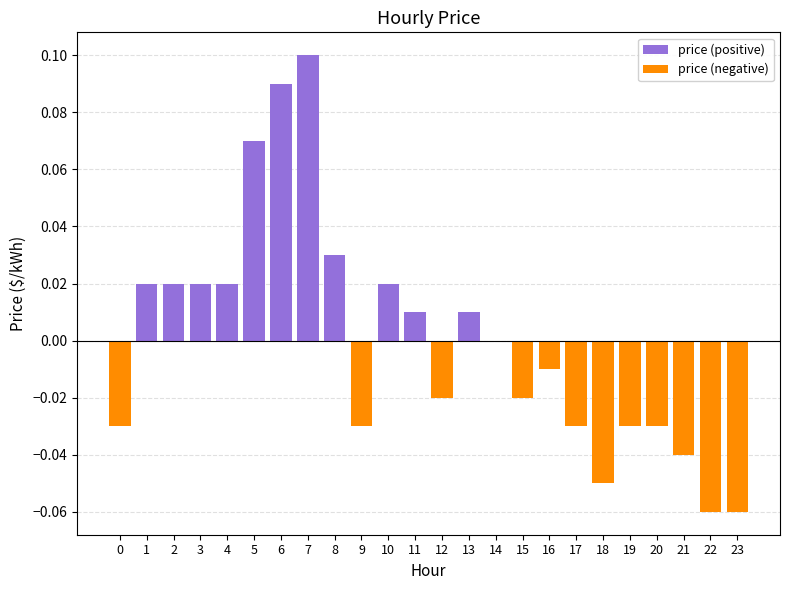

Which label corresponds to the smallest value in the chart?

22